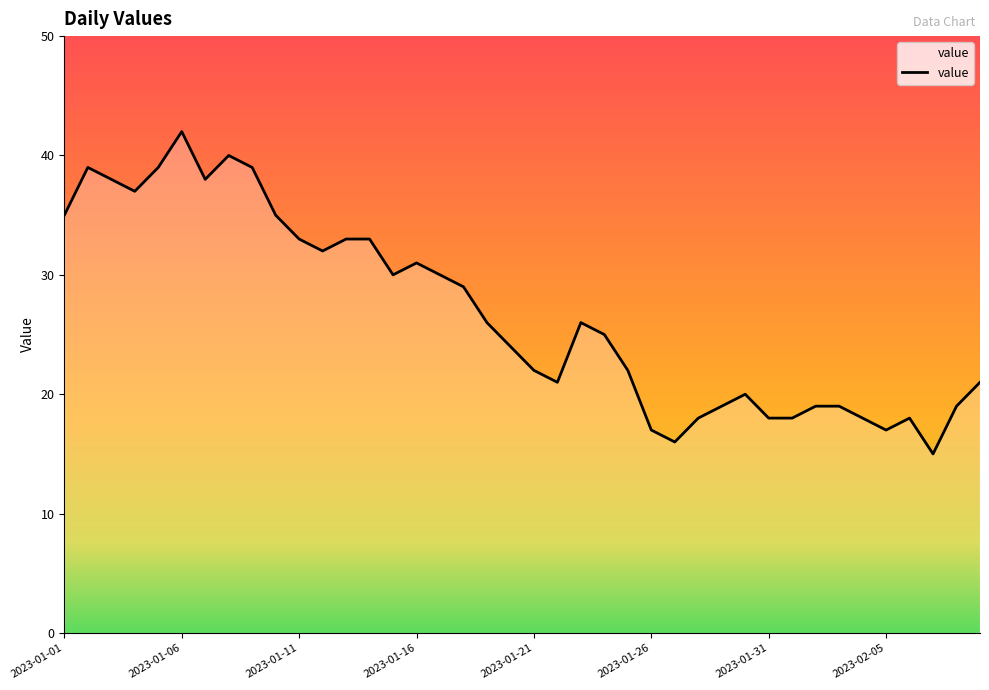

How many series are shown in this chart?

1